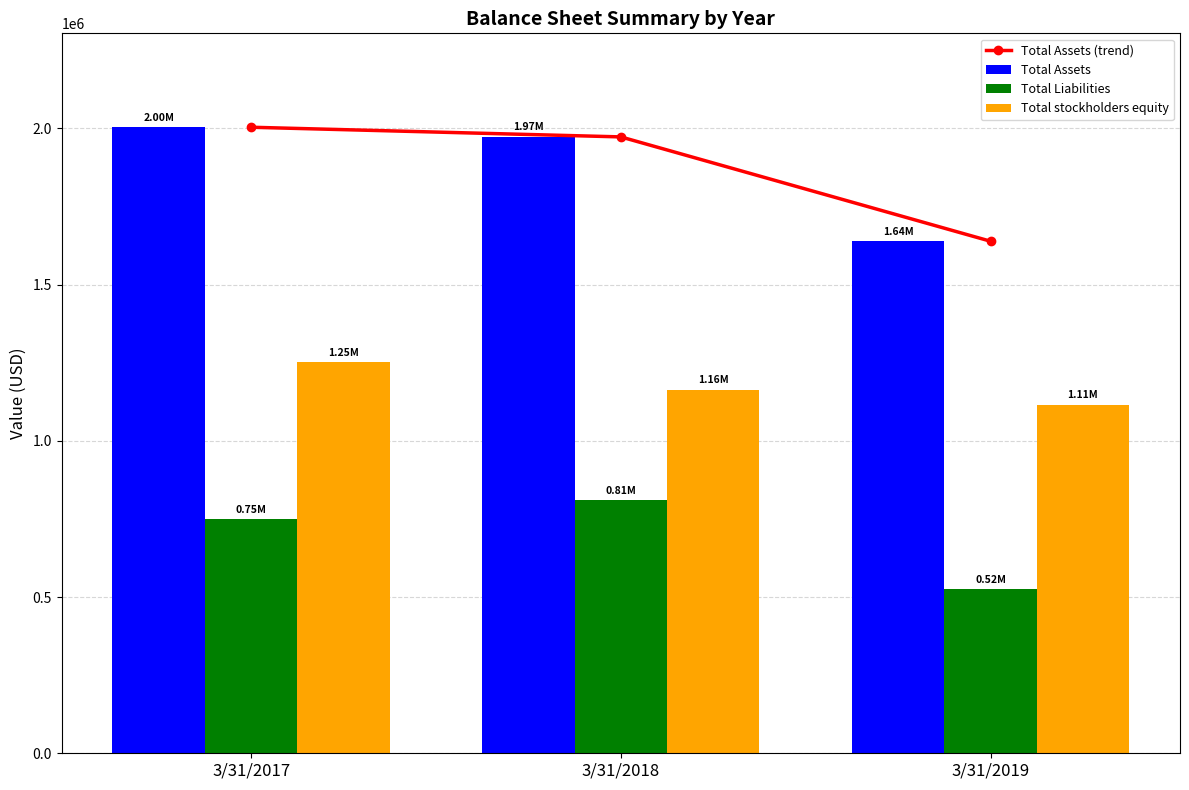

How many distinct data groups are displayed?

4